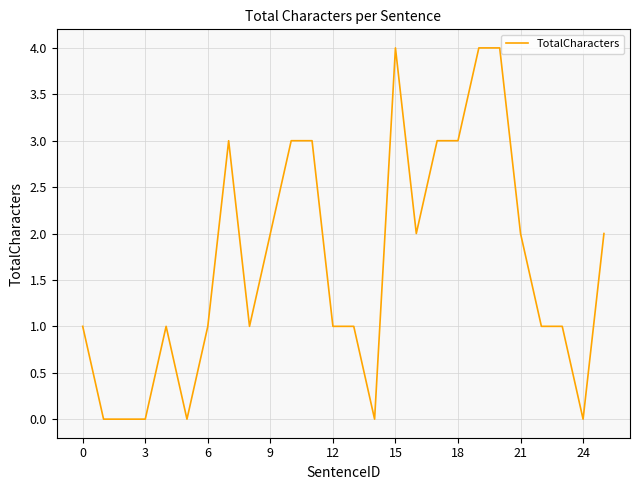

What is the difference between the maximum and minimum values?

4